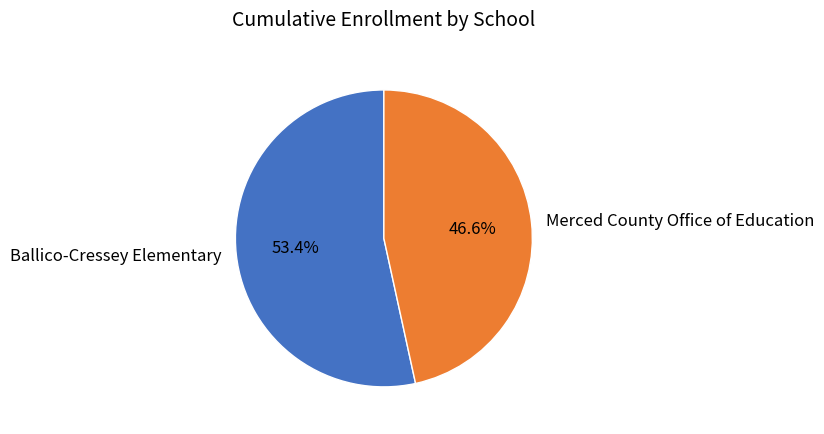

To the nearest percent, what is the difference between the Merced County Office of Education and Ballico-Cressey Elementary slice percentages?

7%